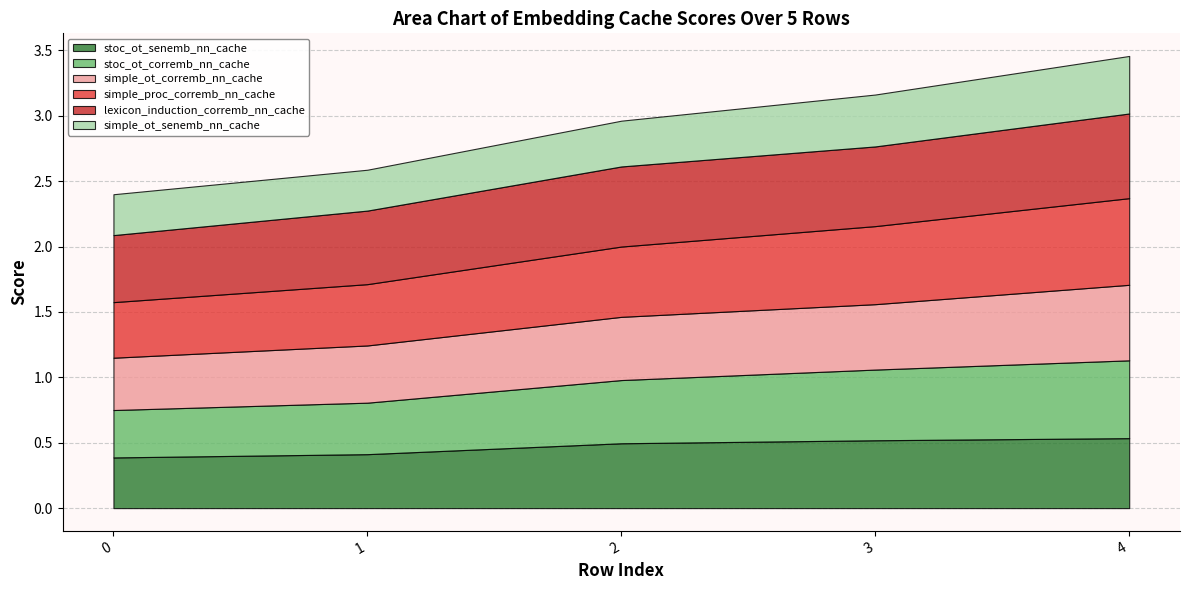

The simple_ot_corremb_nn_cache series shows 0.2 at 4. True or false?

False